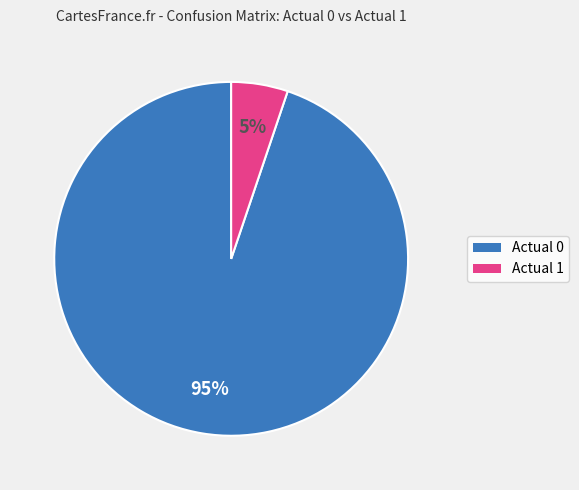

Which category accounts for the majority?

Actual 0